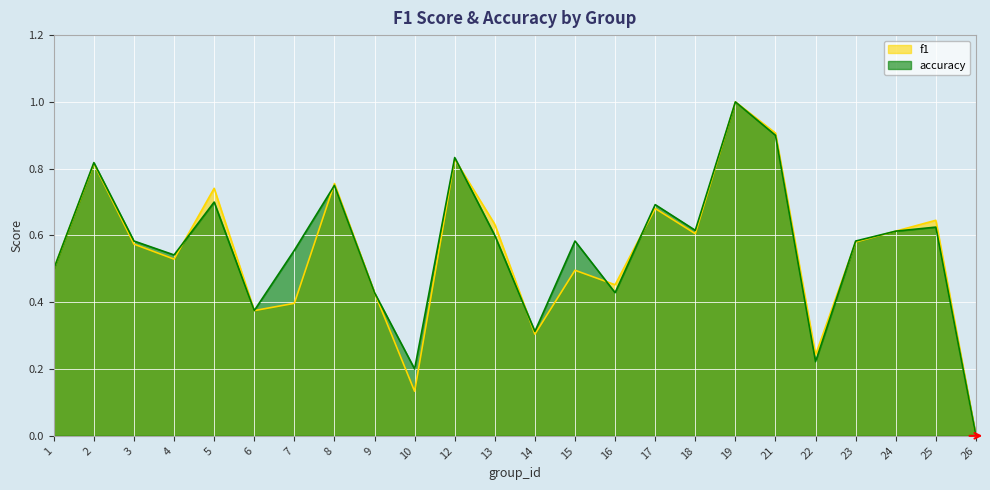

The value of f1 at 19 is 1.0. True or false?

True